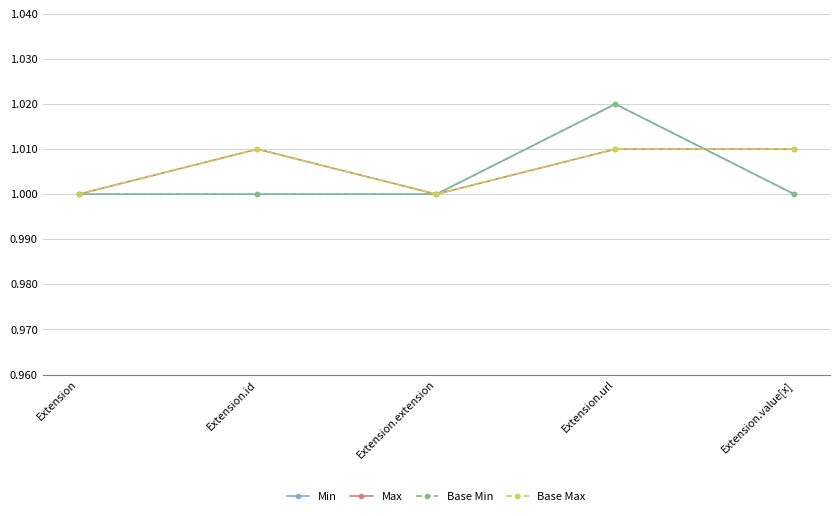

What is the total value across all series at Extension?

4.0